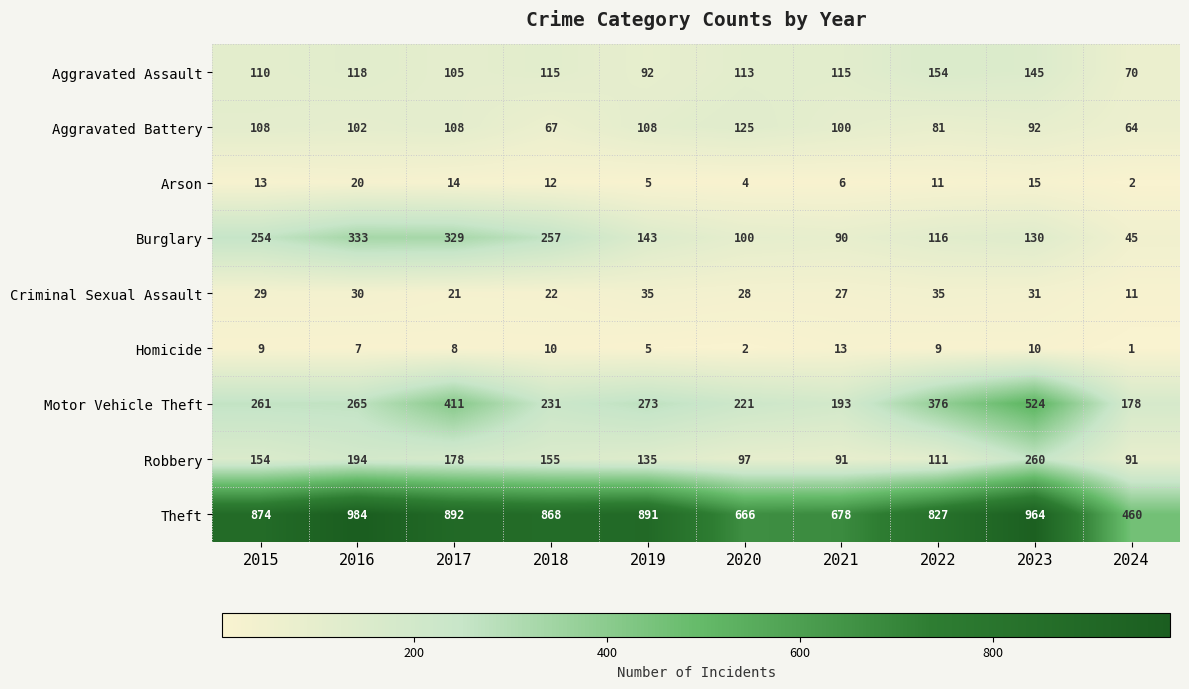

List the labels in order of Motor Vehicle Theft value, largest first.

2023, 2017, 2022, 2019, 2016, 2015, 2018, 2020, 2021, 2024